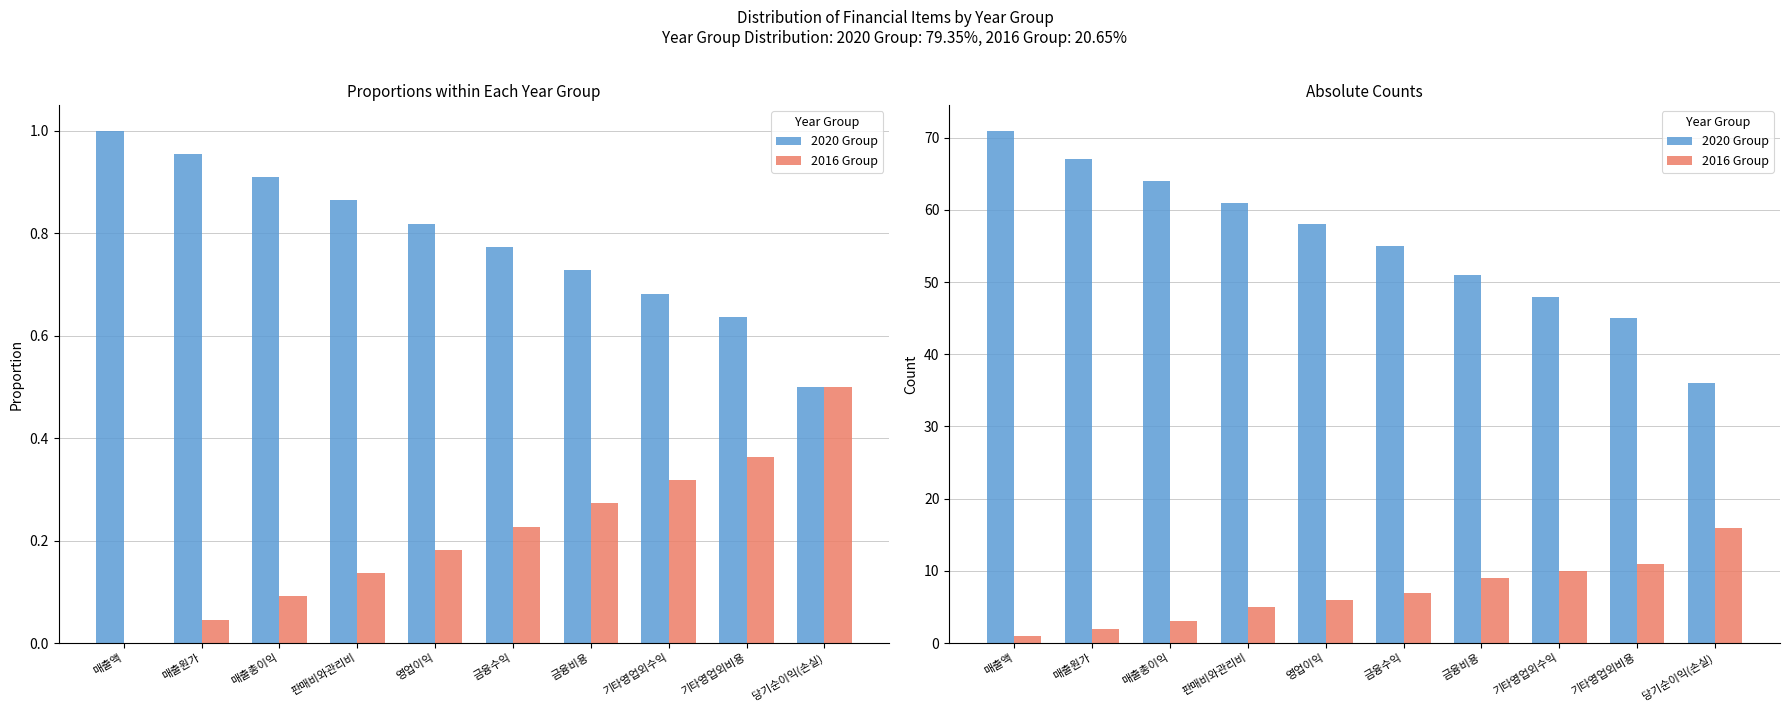

Is it true that 2016 Group equals 2 at 매출원가?

True